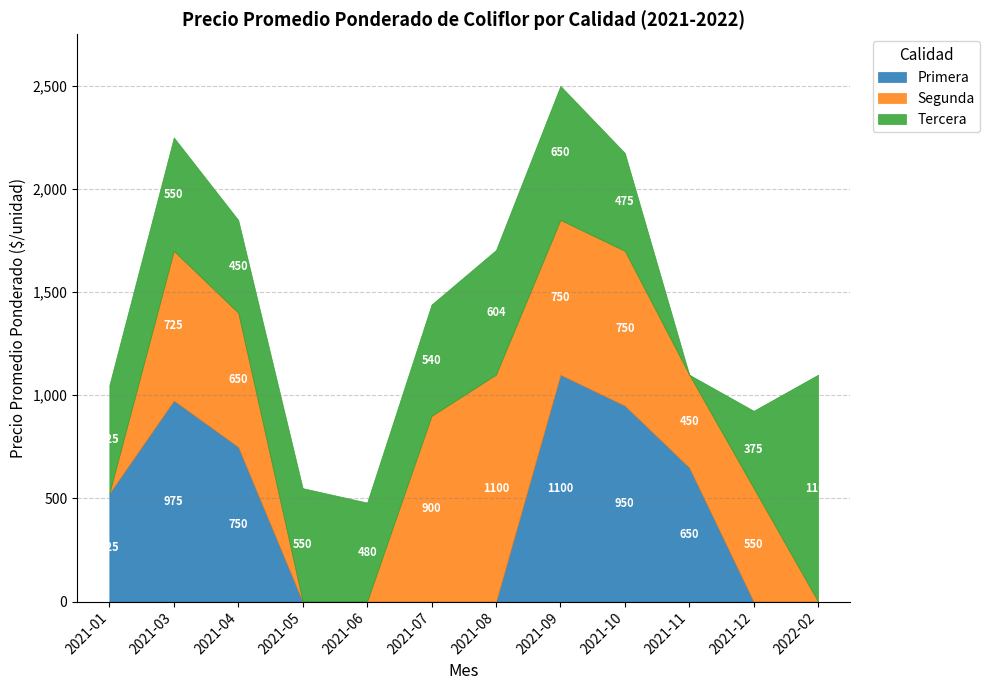

The value of Primera at 2021-06 is 0. True or false?

True